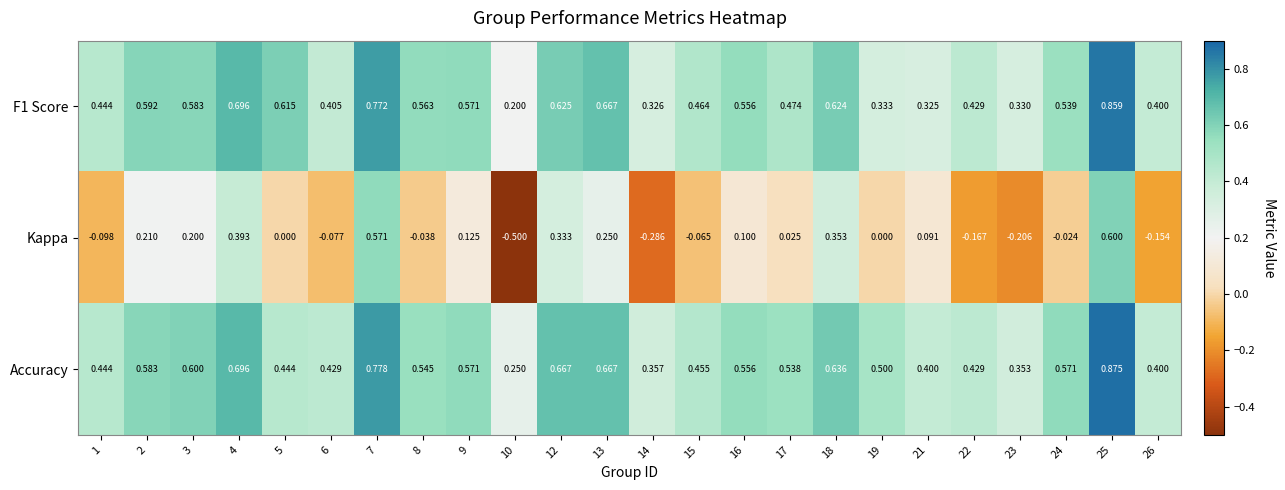

Which series has the widest spread of values?

Kappa